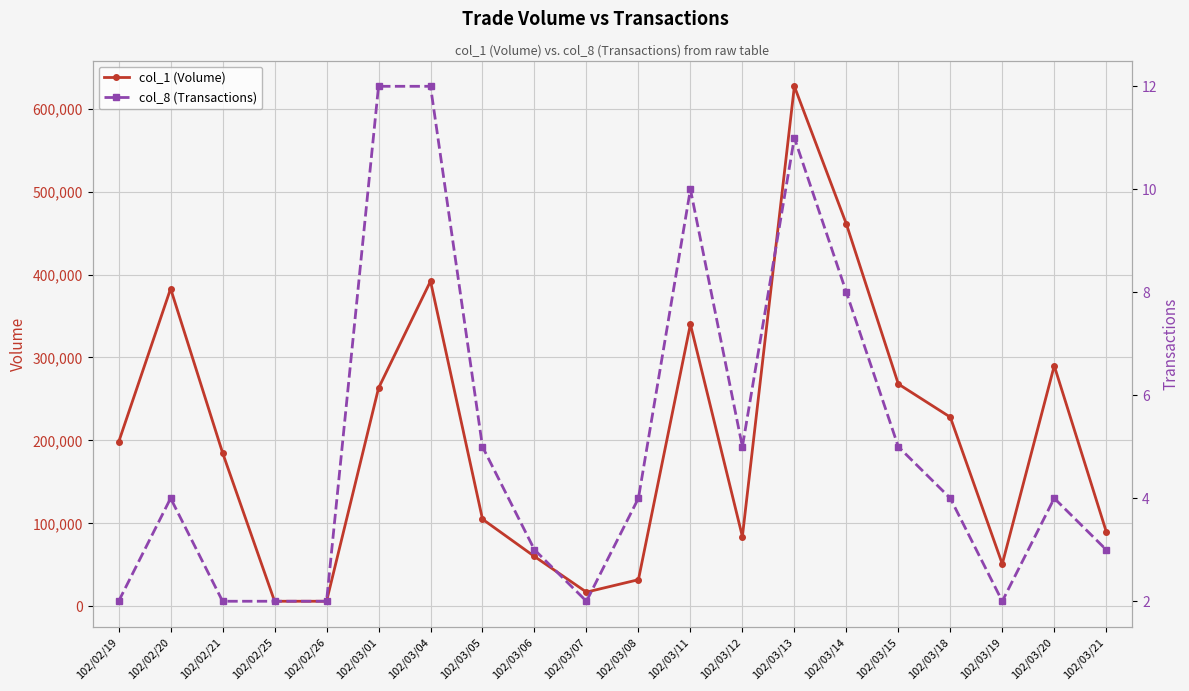

Which series has the largest range (max minus min)?

col_1 (Volume)